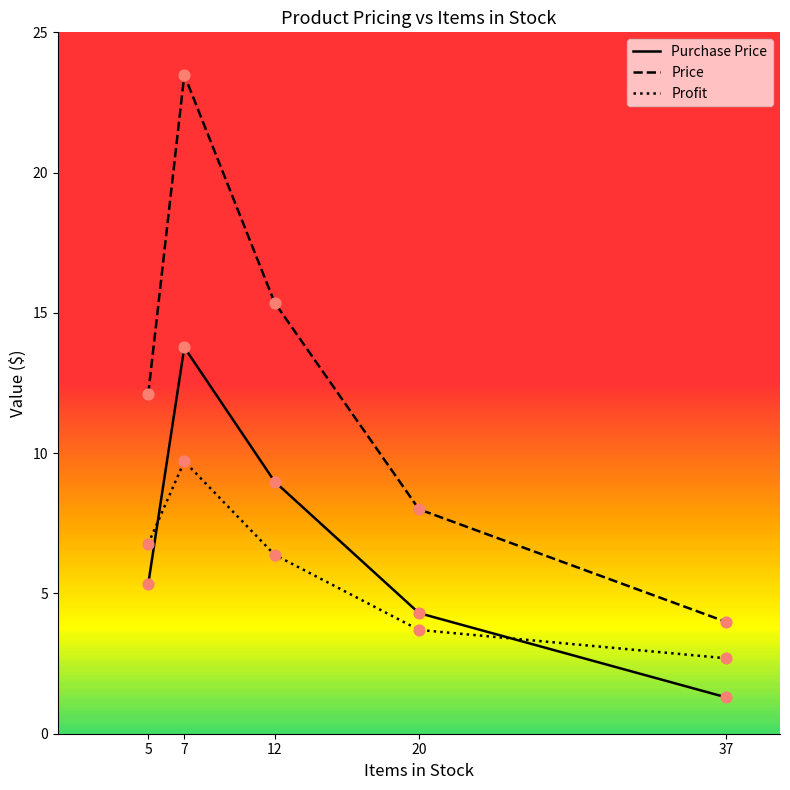

Is the value of Price at 37 greater than the value of Profit at 20?

Yes